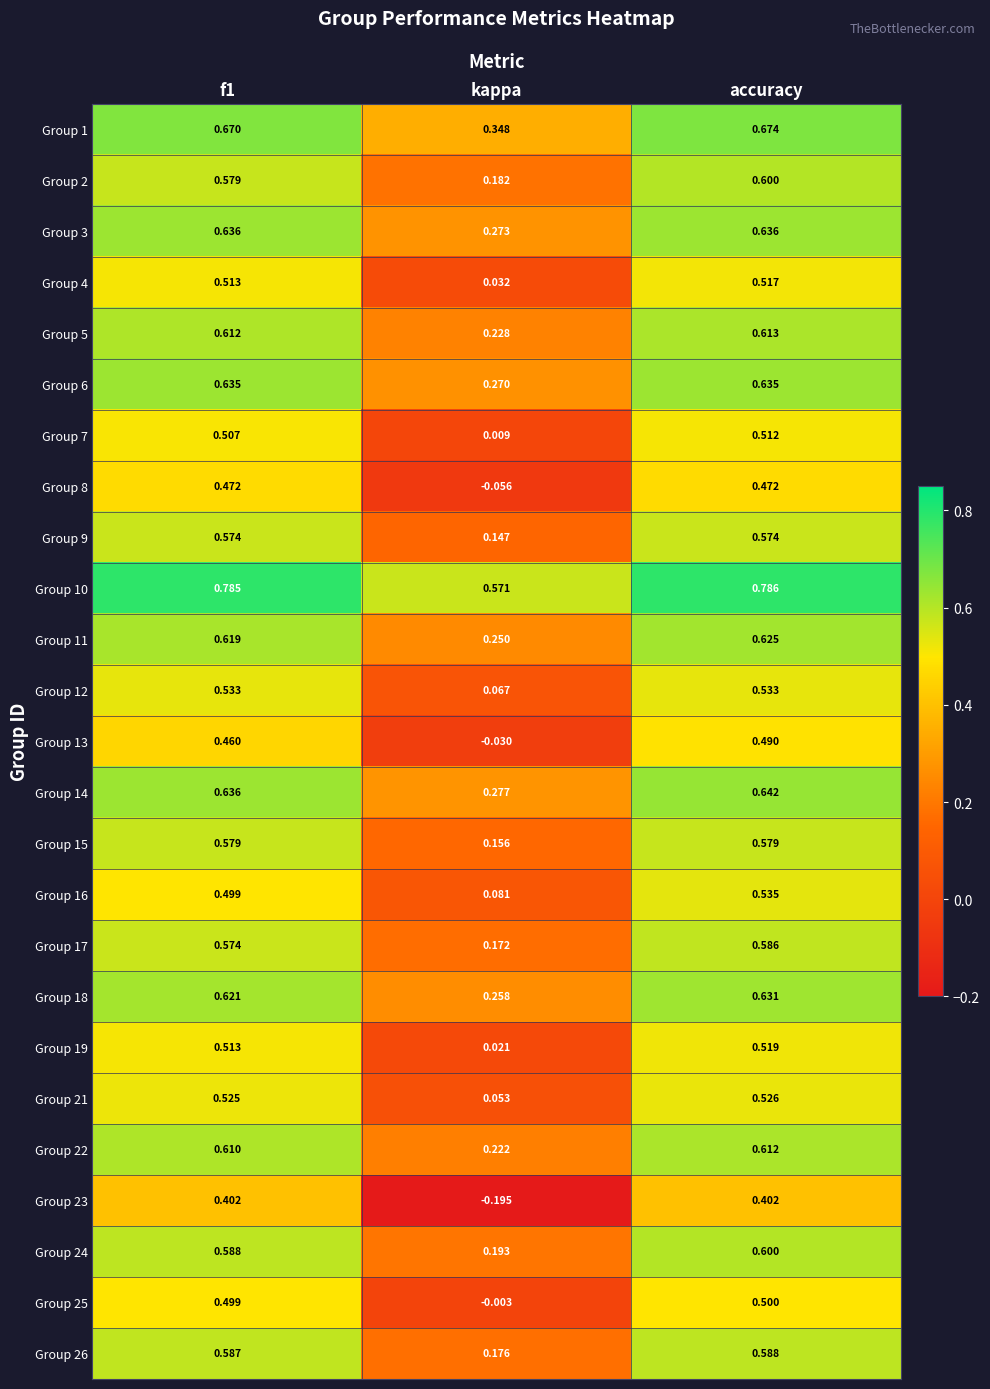

Which label corresponds to the largest value in the chart?

accuracy